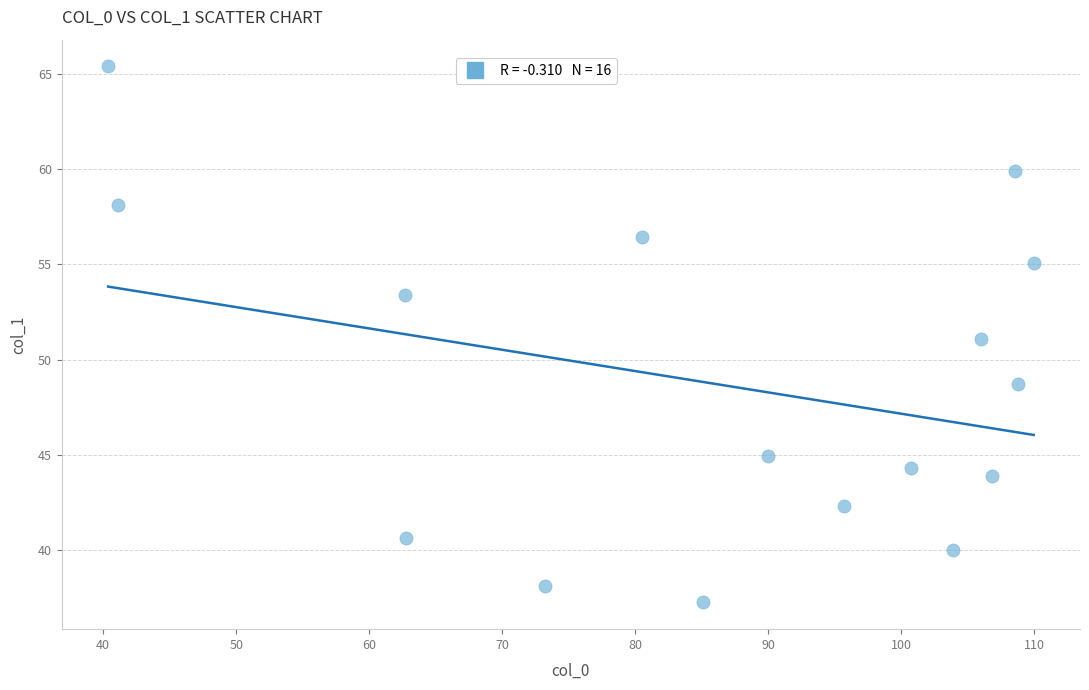

What is the range of Y values (max minus min)?

28.1